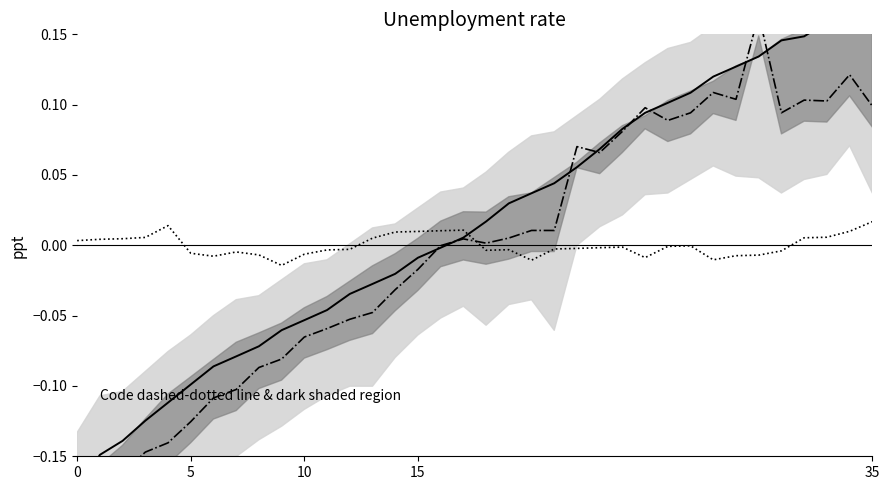

At which category is the sum across all series the highest?

34